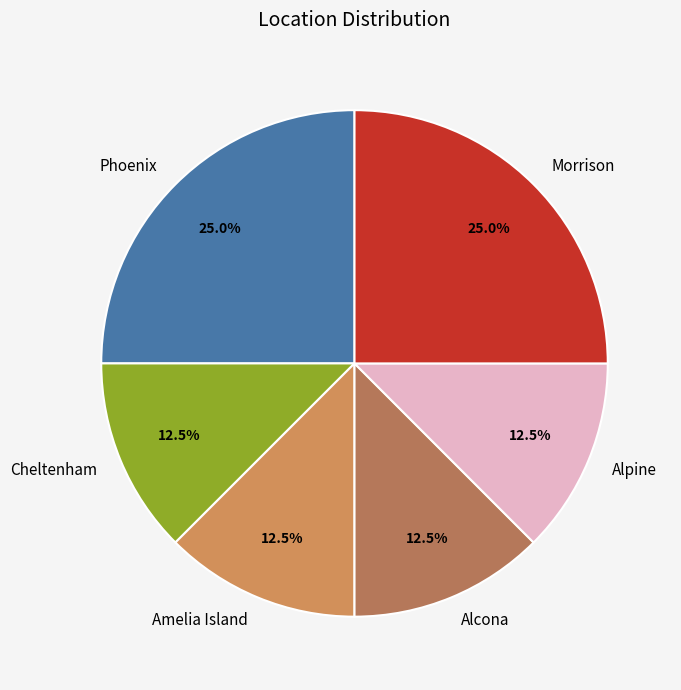

What is the ratio of the value at Amelia Island to the value at Alcona?

1.0